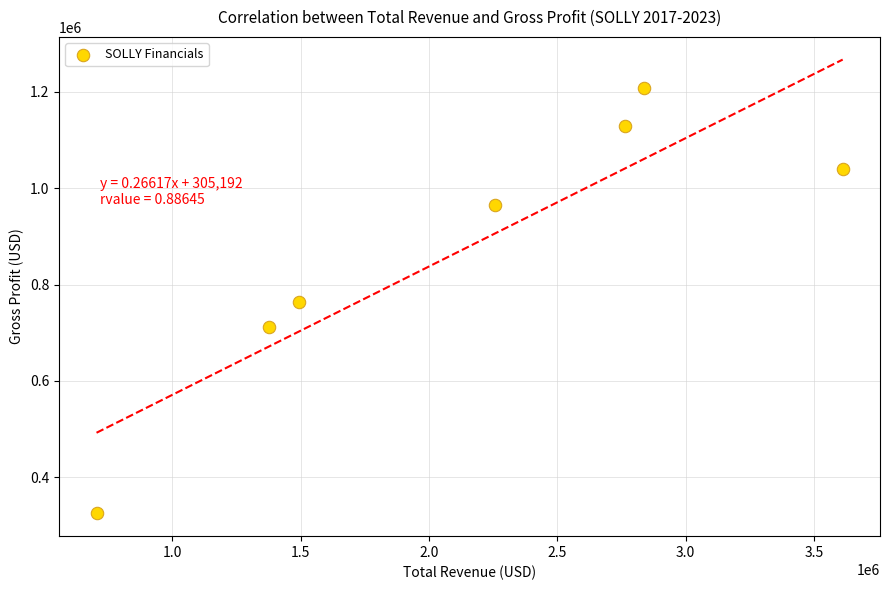

What is the average Y value?

877057